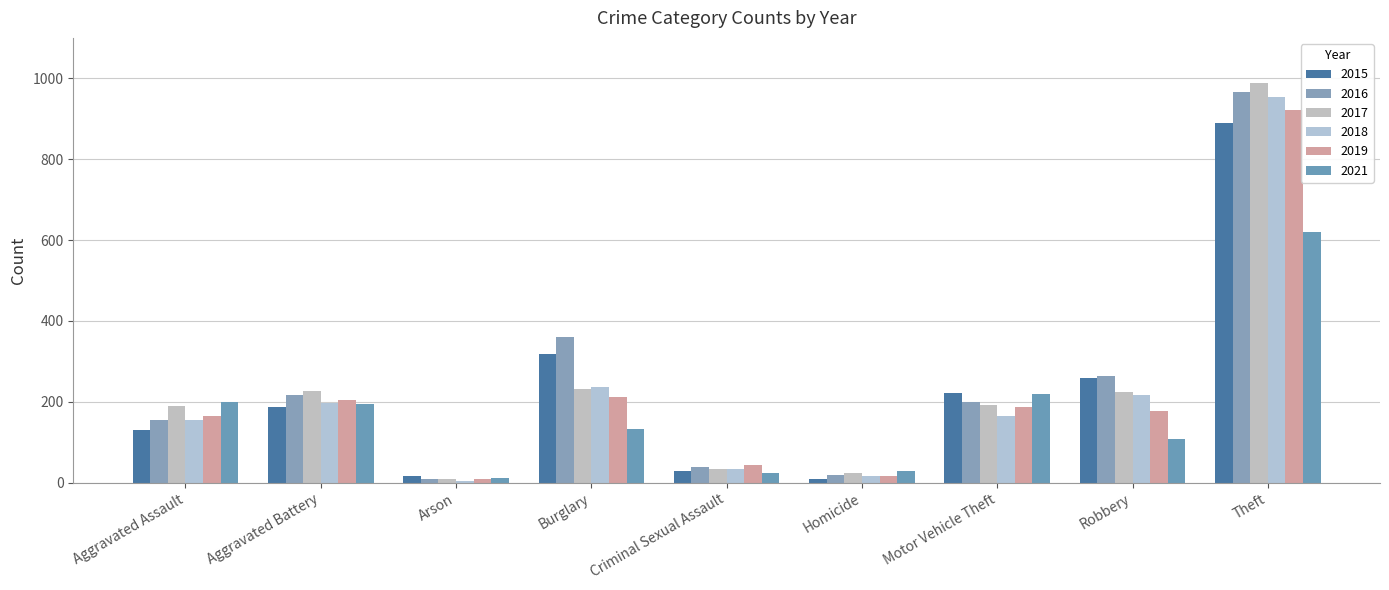

True or false: 2016 has a value of 18 at Homicide.

True